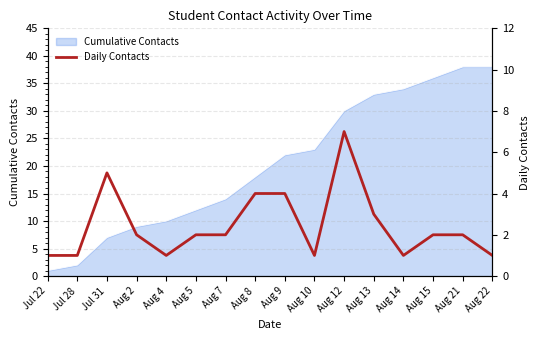

What is the label of the 9th point from the left?

Aug 9